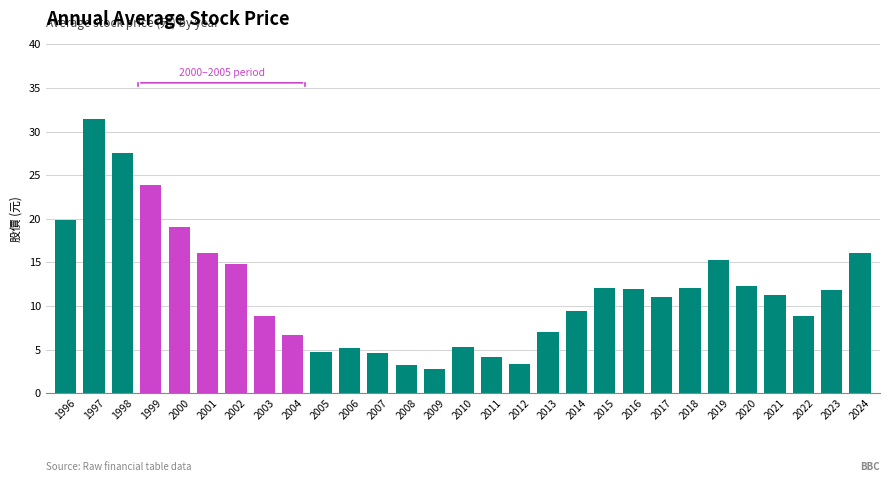

What is the approximate value at 2016?

12.0